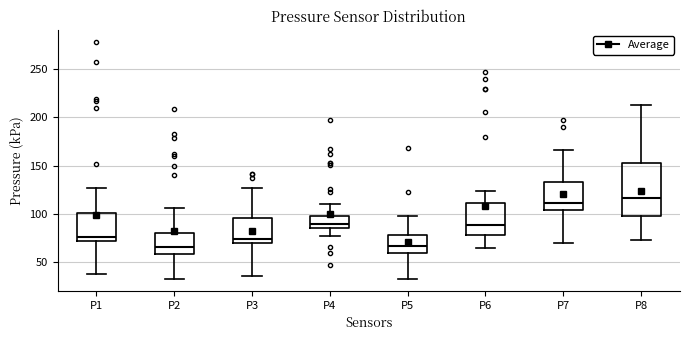

Reading left to right, read every box against the y-axis: the position of its median line, the range the box covers, and the ends of its whiskers. The values are not printed on the chart, so give them approximately, as read against the axis.

P1: median 75, box 70 to 100, whiskers 40 to 125
P2: median 65, box 60 to 80, whiskers 35 to 105
P3: median 75, box 70 to 95, whiskers 35 to 125
P4: median 90, box 85 to 100, whiskers 80 to 110
P5: median 65, box 60 to 80, whiskers 35 to 100
P6: median 90, box 80 to 110, whiskers 65 to 125
P7: median 110, box 105 to 135, whiskers 70 to 165
P8: median 115, box 100 to 155, whiskers 75 to 215